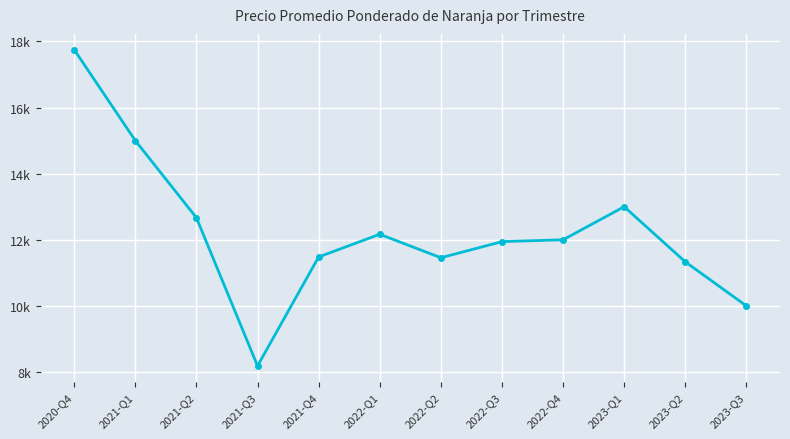

At which label does the data first exceed 12000?

2020-Q4